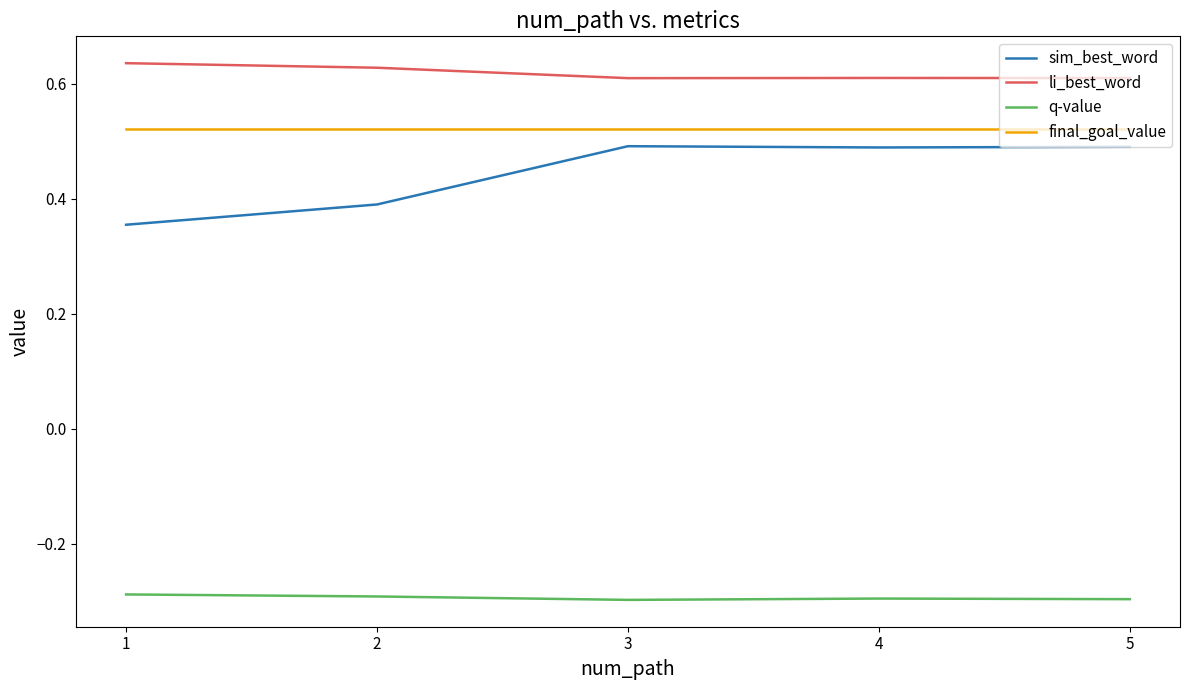

Which series has the largest total across all categories?

li_best_word